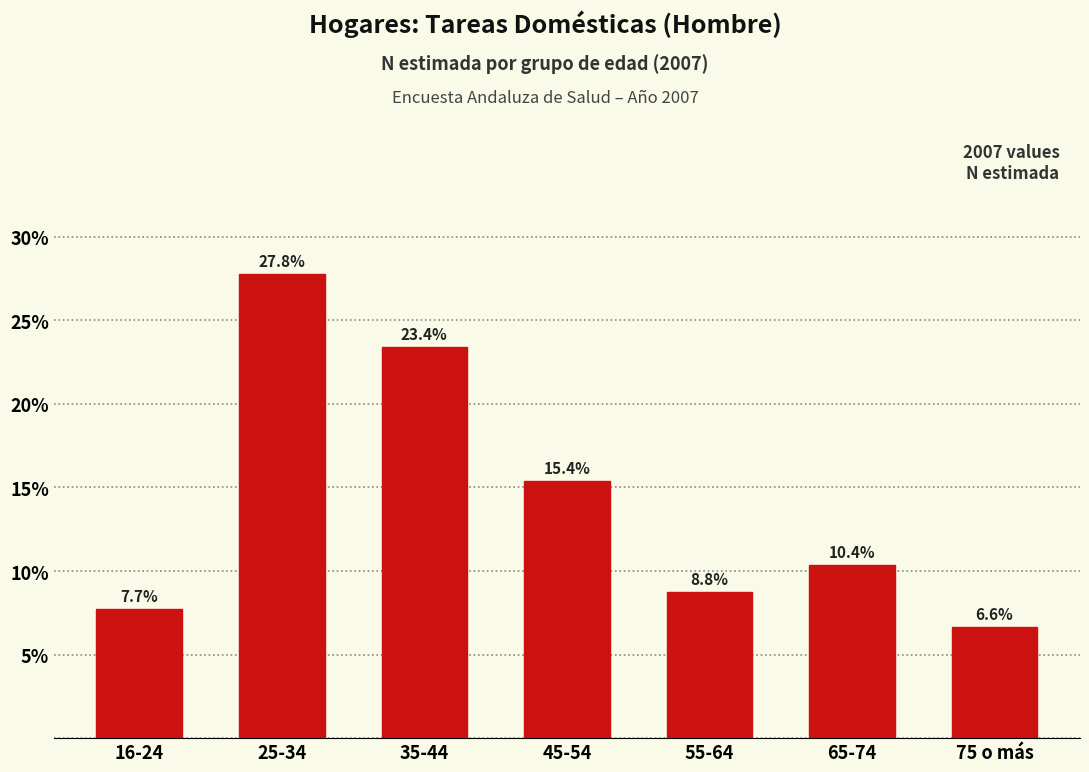

Reading left to right, transcribe all the data shown in this chart.

7.7	27.8	23.4	15.4	8.8	10.4	6.6